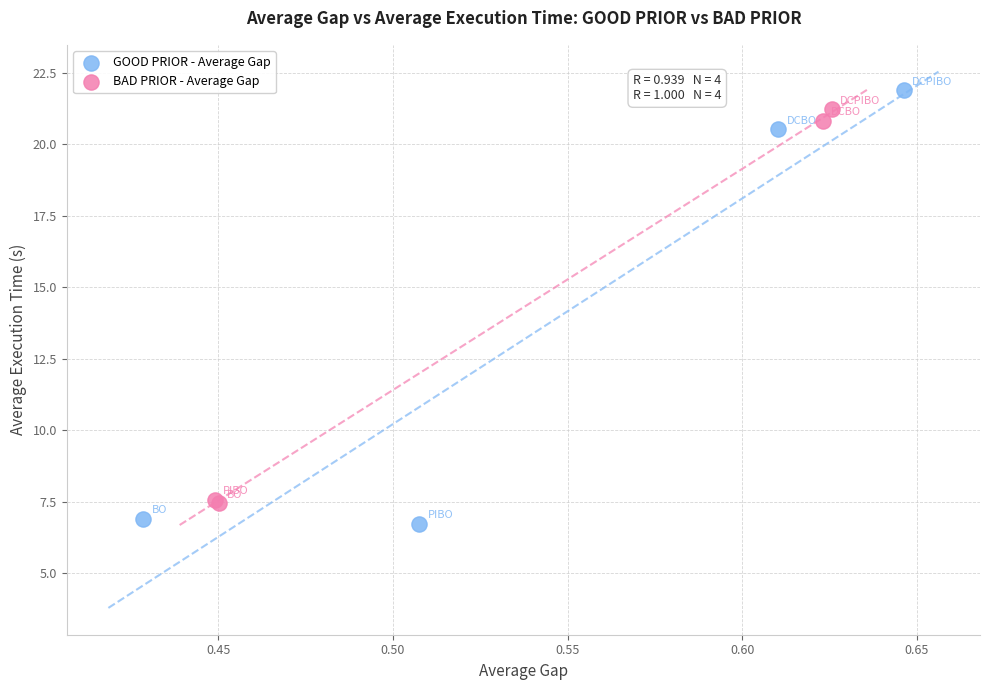

Which series reaches the maximum Y coordinate?

GOOD PRIOR - Average Gap